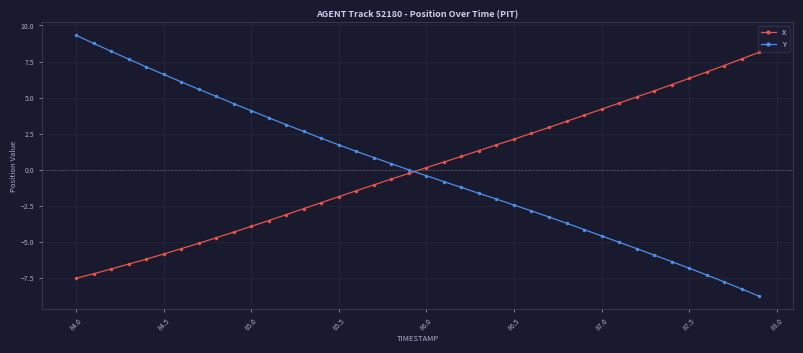

What is the greatest value displayed?

9.3